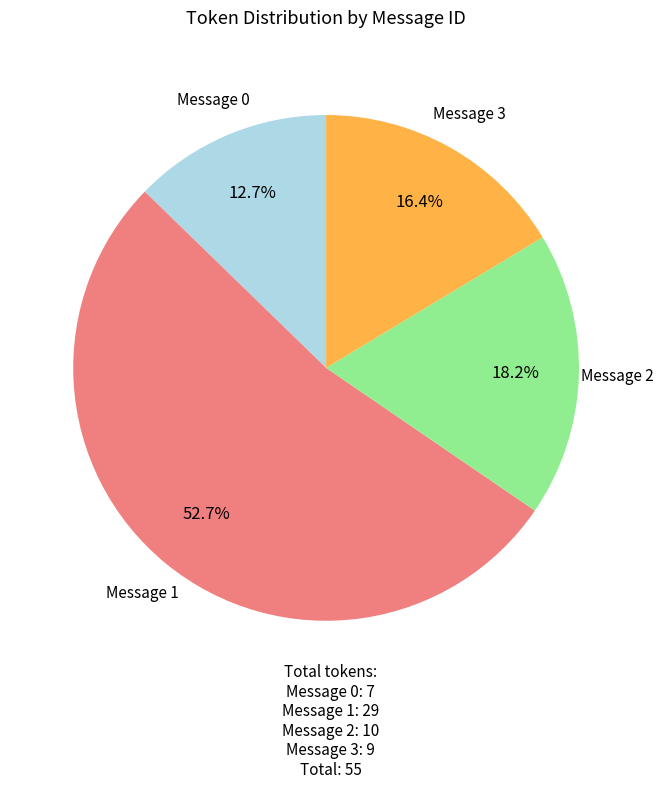

Is Message 1 the majority of the pie?

Yes